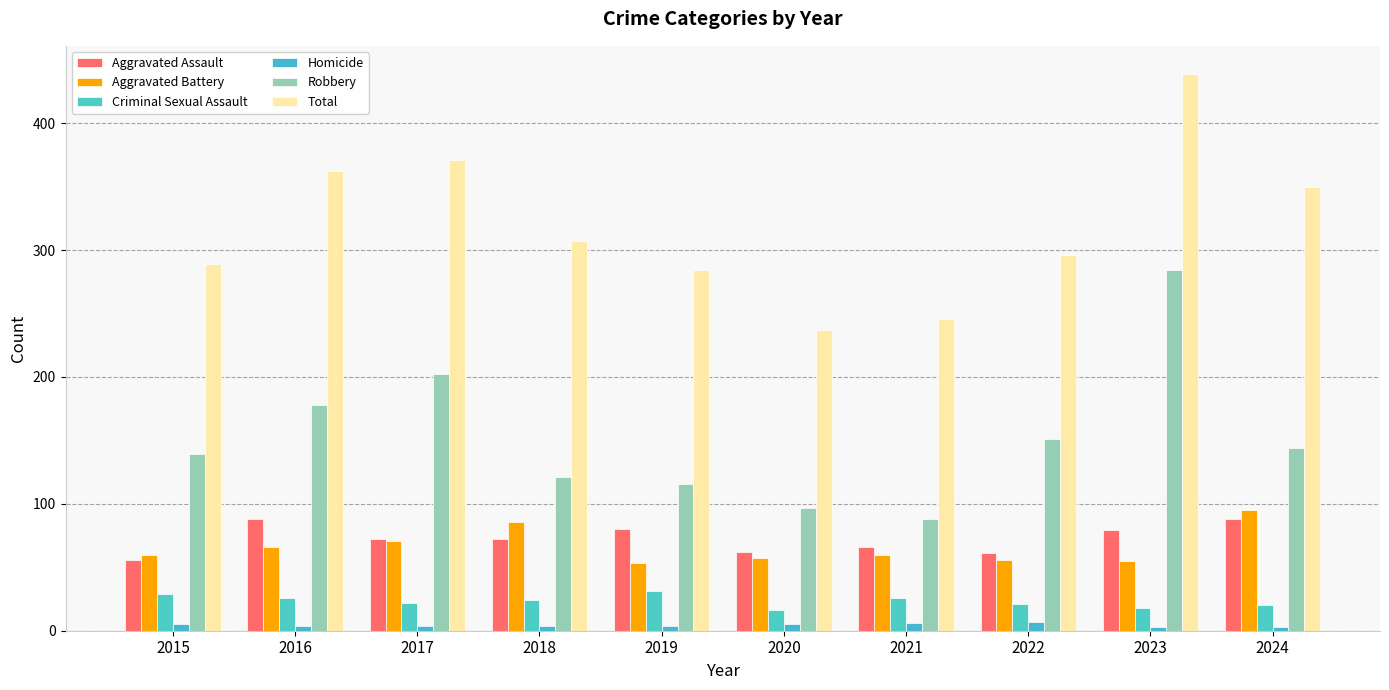

Is it true that Aggravated Battery equals 91 at 2022?

False